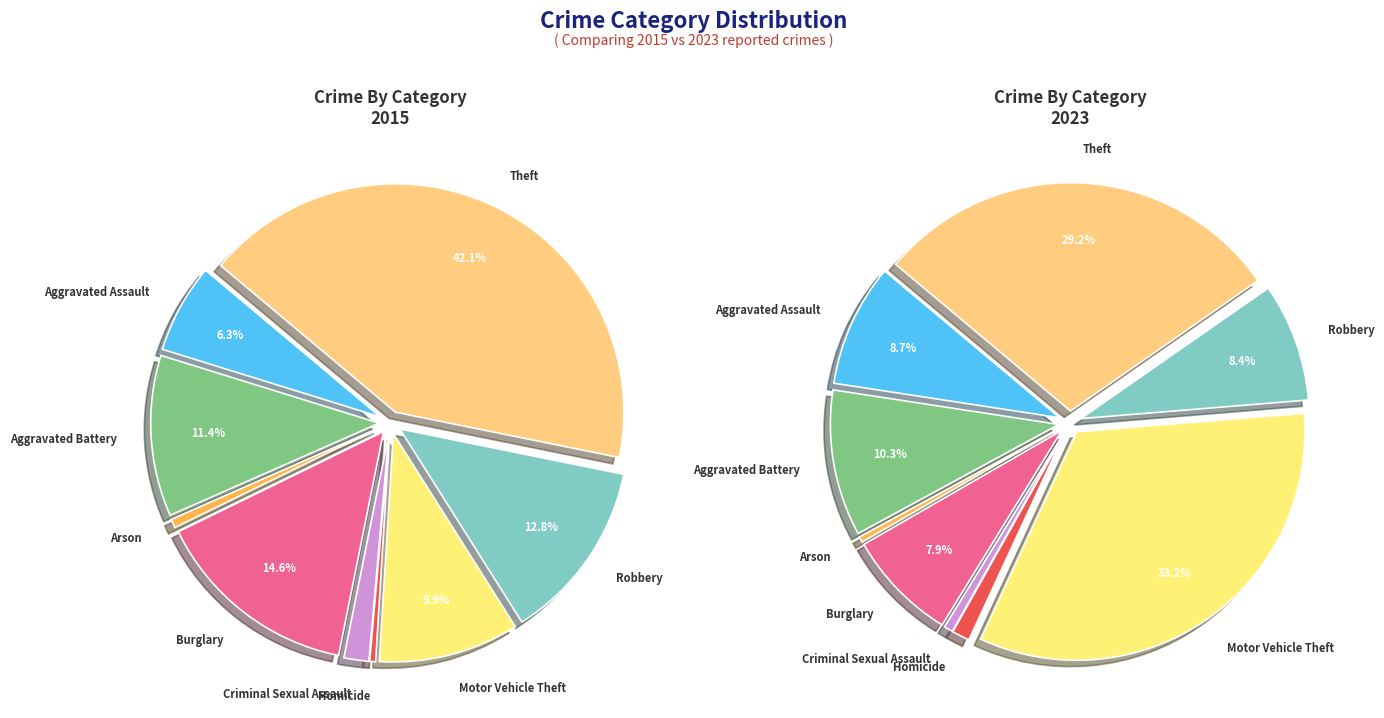

To the nearest percent, what is the difference between the largest and smallest slice percentages?

33%